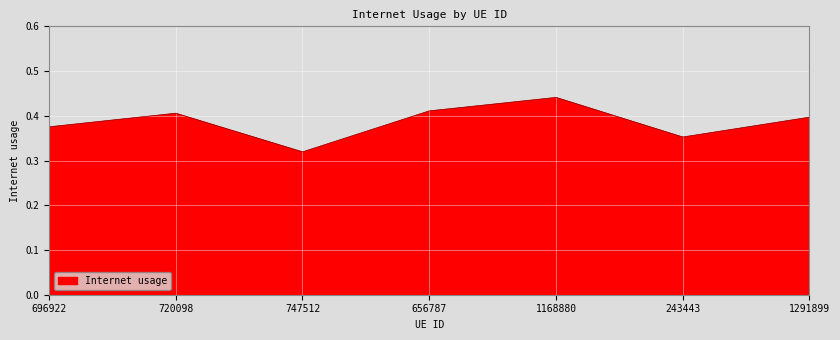

Rank the categories by value from lowest to highest.

747512, 243443, 696922, 1291899, 720098, 656787, 1168880